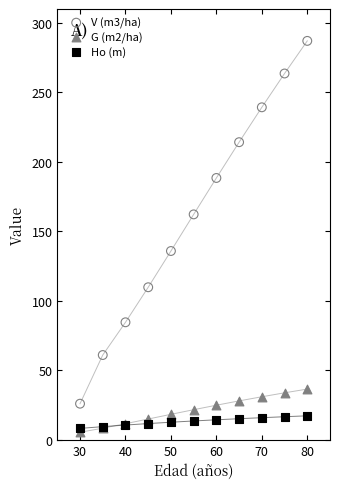

Which series reaches the maximum Y coordinate?

V (m3/ha)